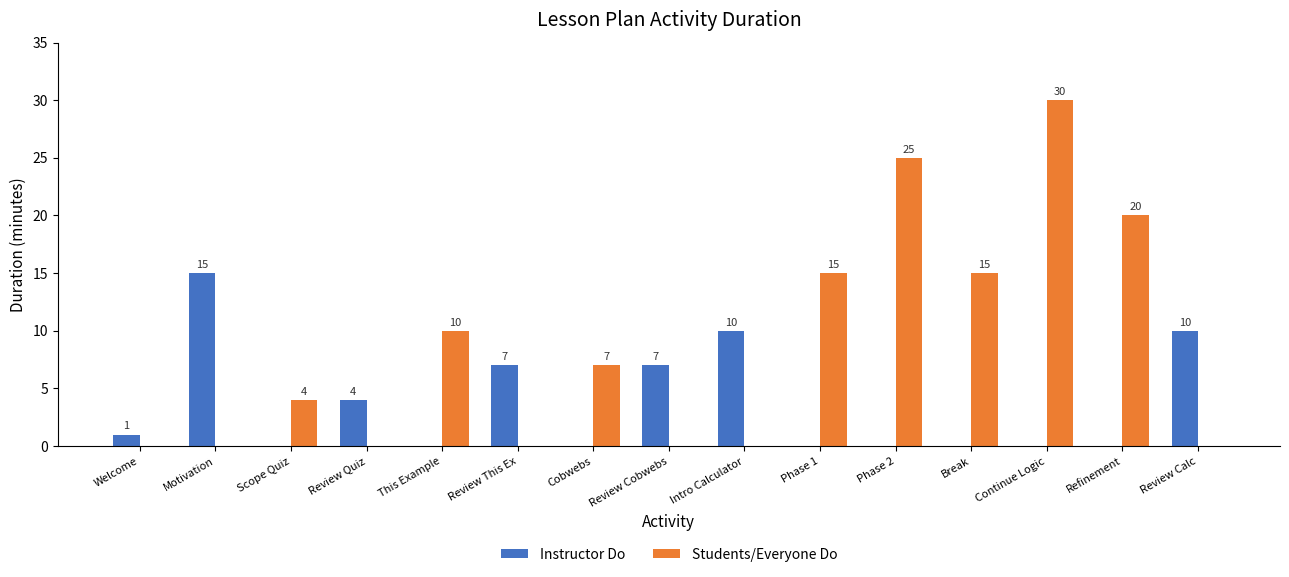

What are all the series names shown in the legend?

Instructor Do, Students/Everyone Do